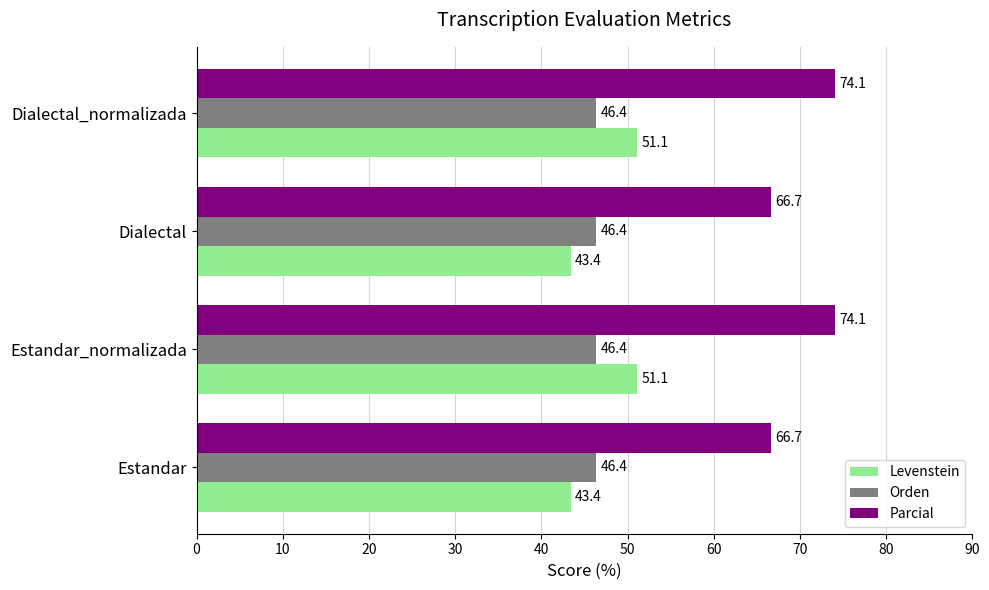

What is the sum of all Levenstein values?

189.0